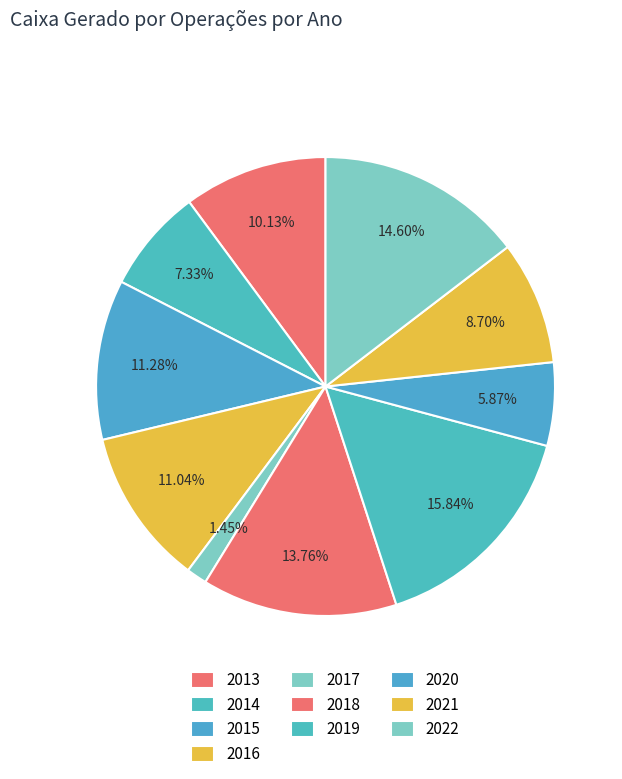

How many segments does this pie chart have?

10